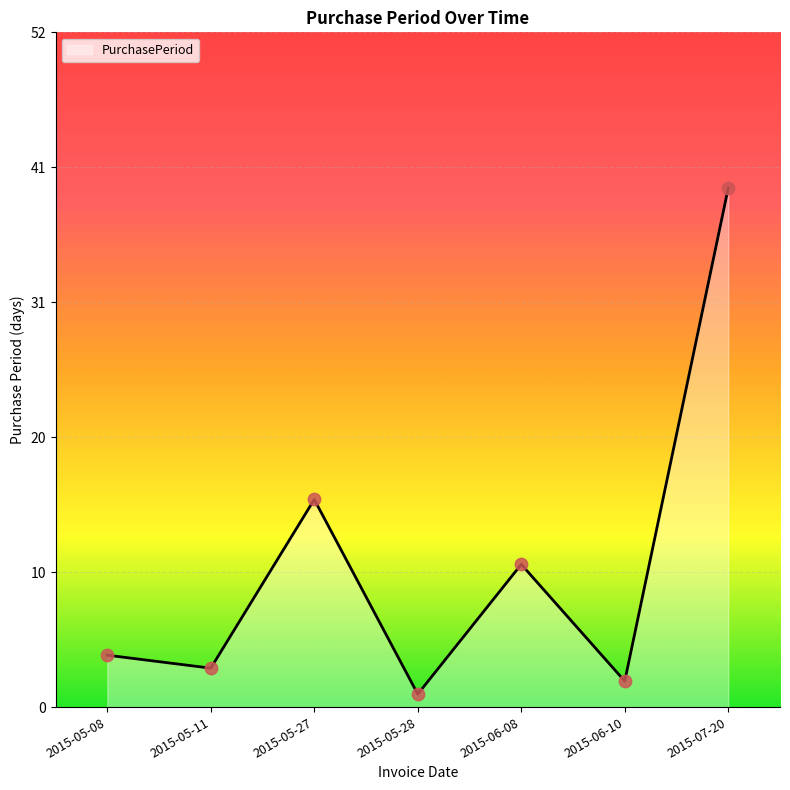

What is the change in value from 2015-05-11 to 2015-05-28?

-2